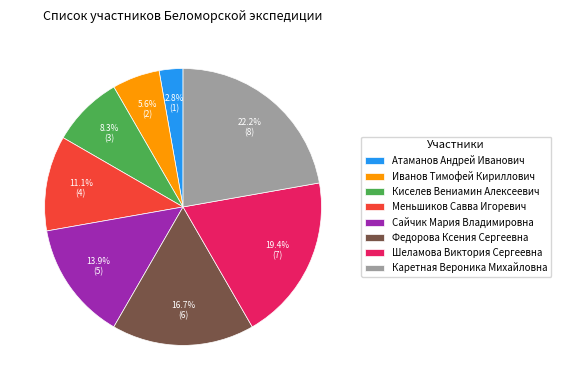

To the nearest percent, what is the difference between the largest and smallest slice percentages?

19%